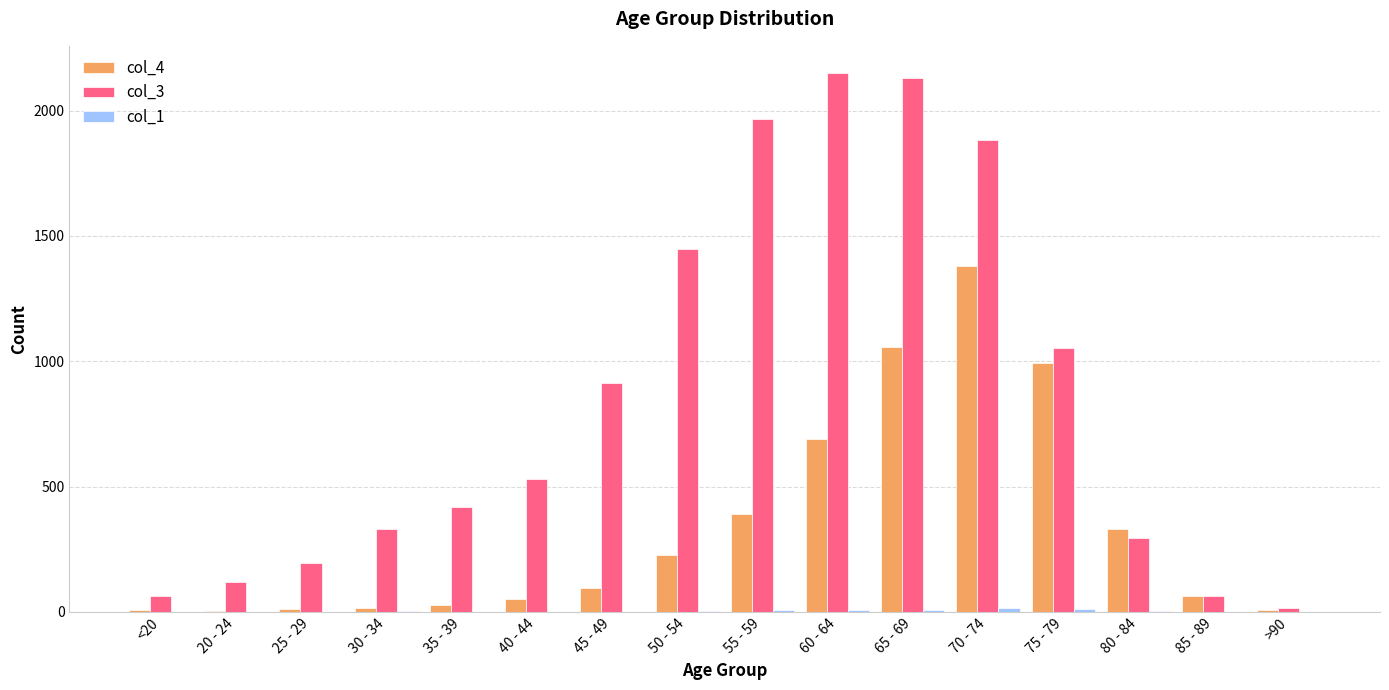

What is the maximum value for col_3?

2151